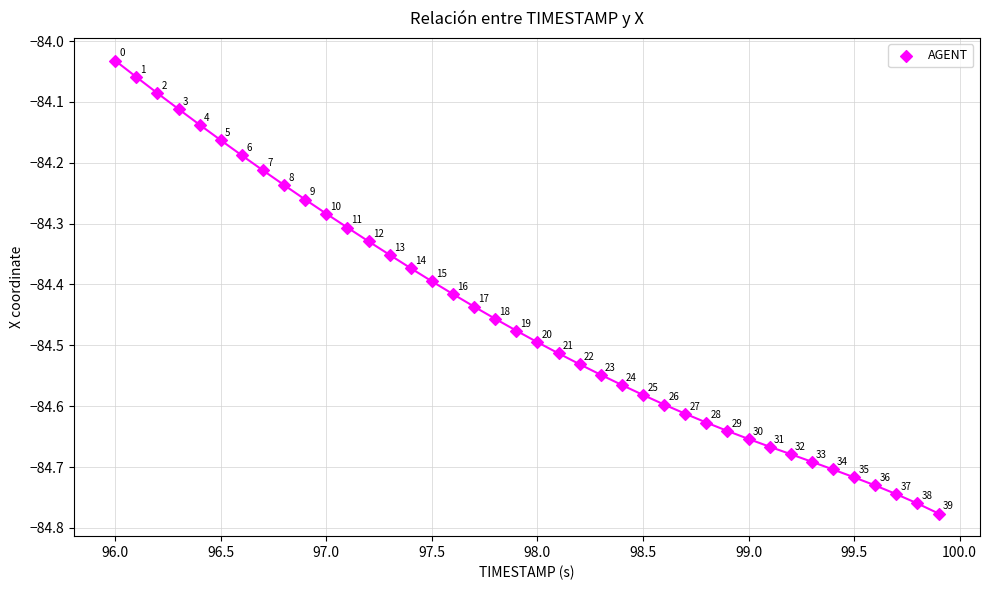

What is the range of X values (max minus min)?

3.9